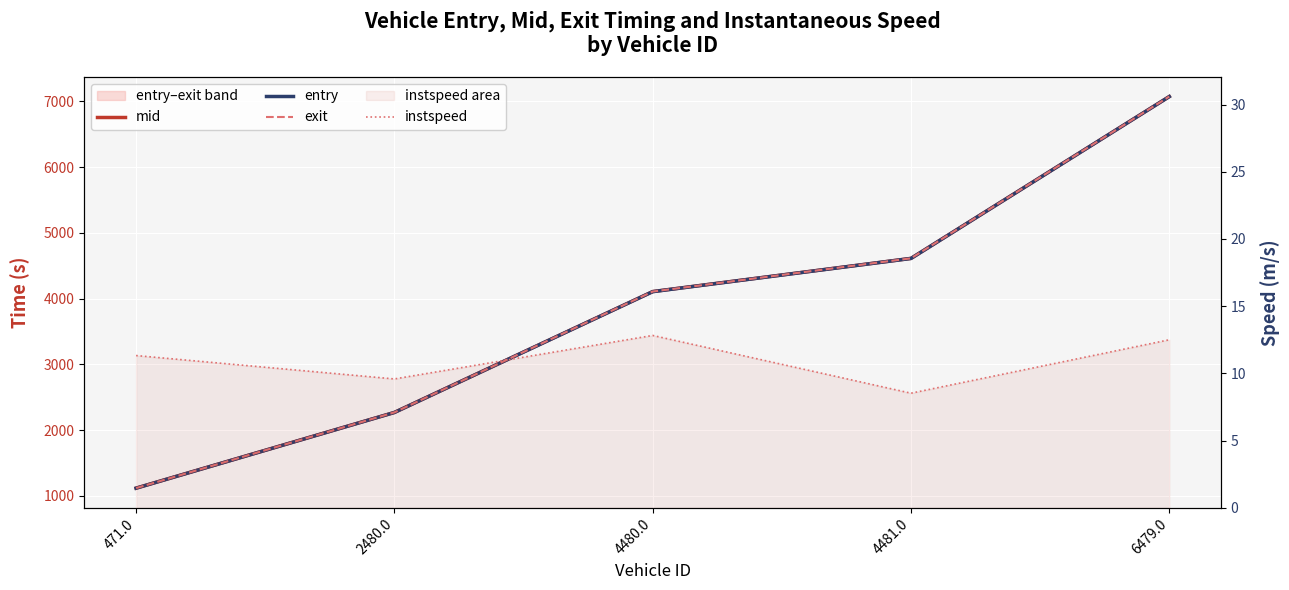

Between 471.0 and 4480.0, which series saw the biggest shift?

mid